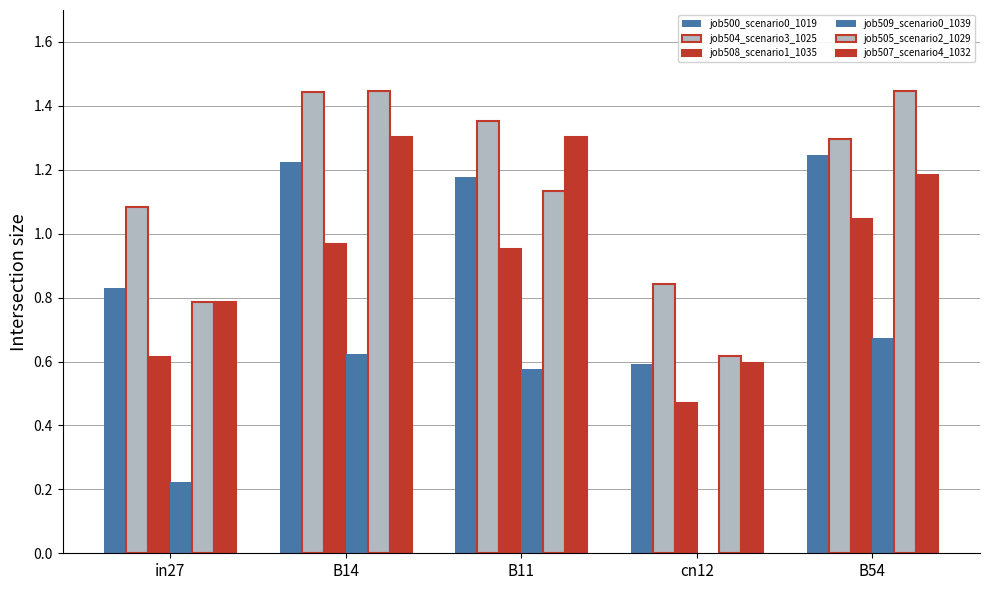

Rank the categories by job505_scenario2_1029 value from lowest to highest.

cn12, in27, B11, B14, B54